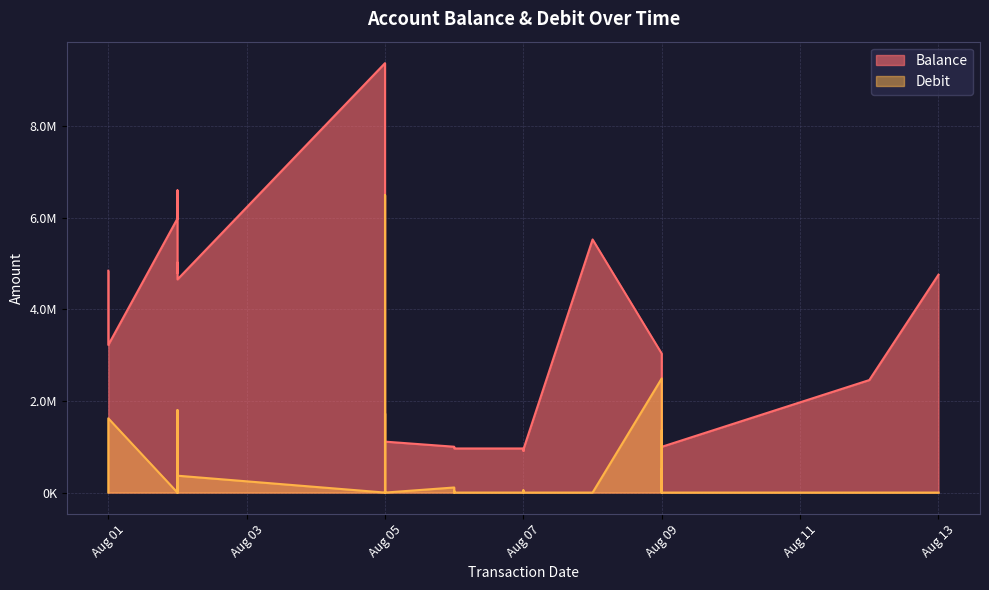

After their last crossing, which series has the higher values: Debit or Balance?

Balance